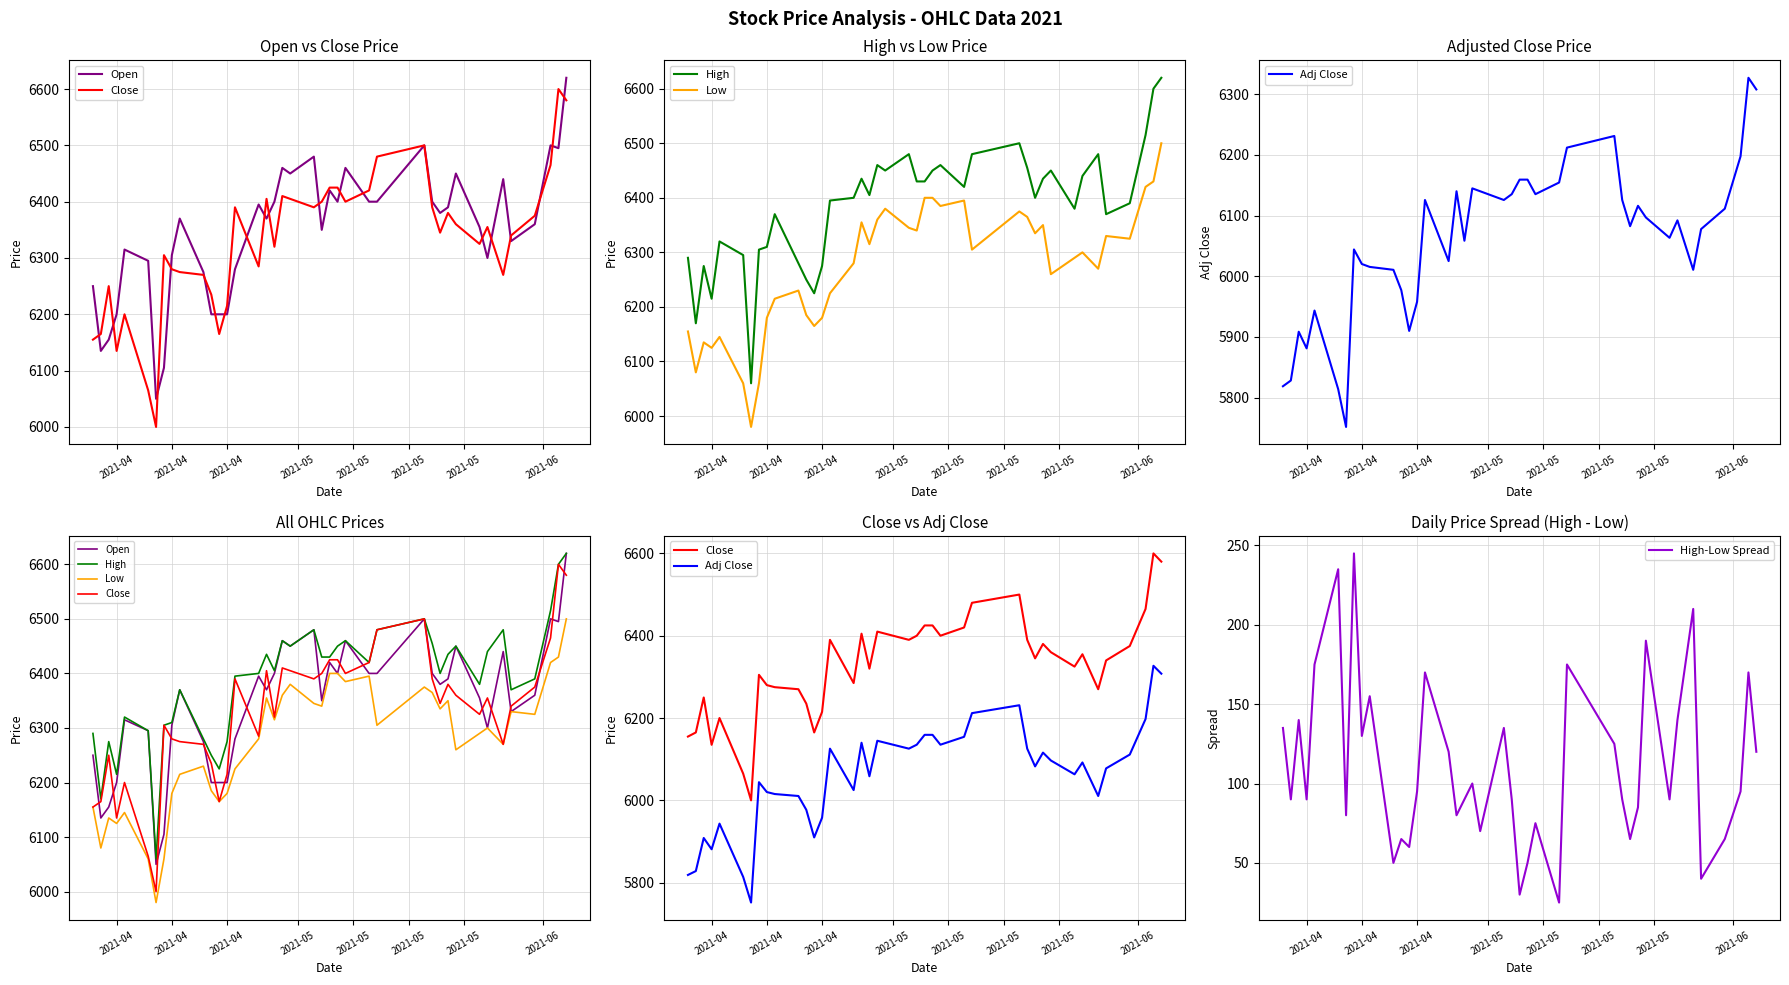

True or false: Adj Close and Close cross at least once.

False